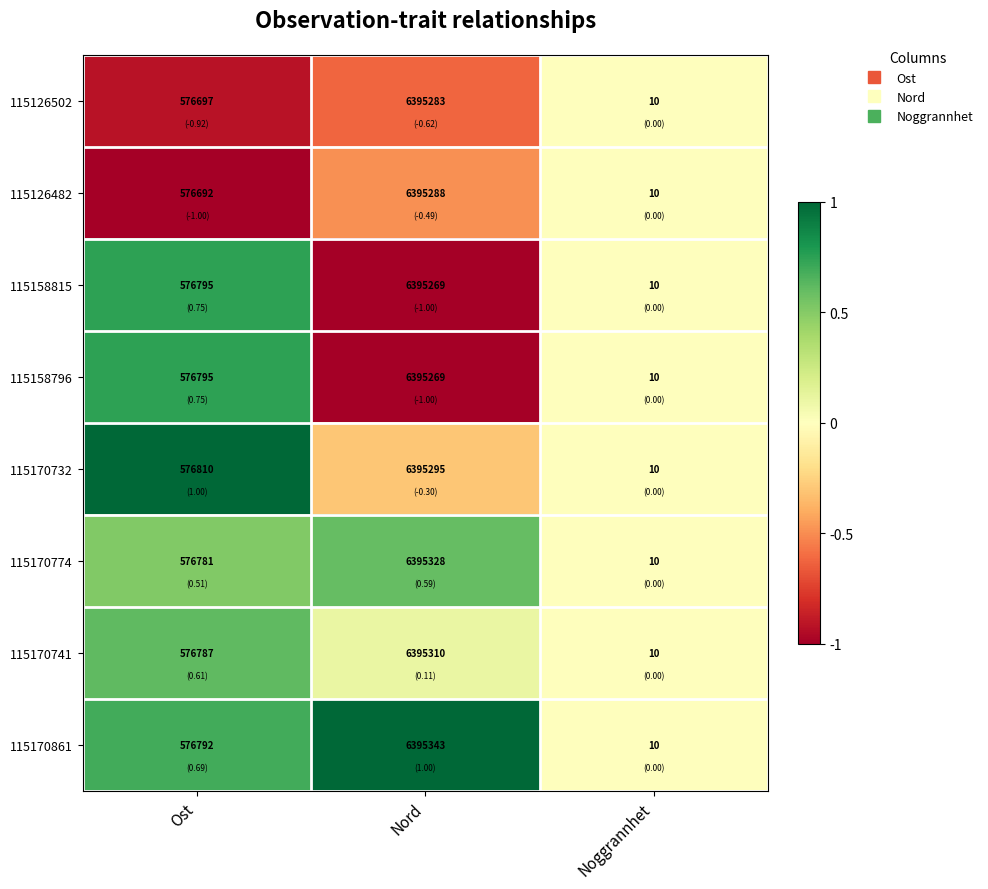

Which series has the largest total across all categories?

115170861